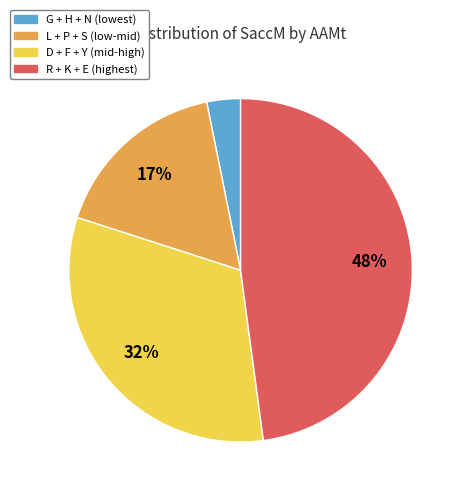

Rank the categories by value from highest to lowest.

R + K + E (highest), D + F + Y (mid-high), L + P + S (low-mid), G + H + N (lowest)